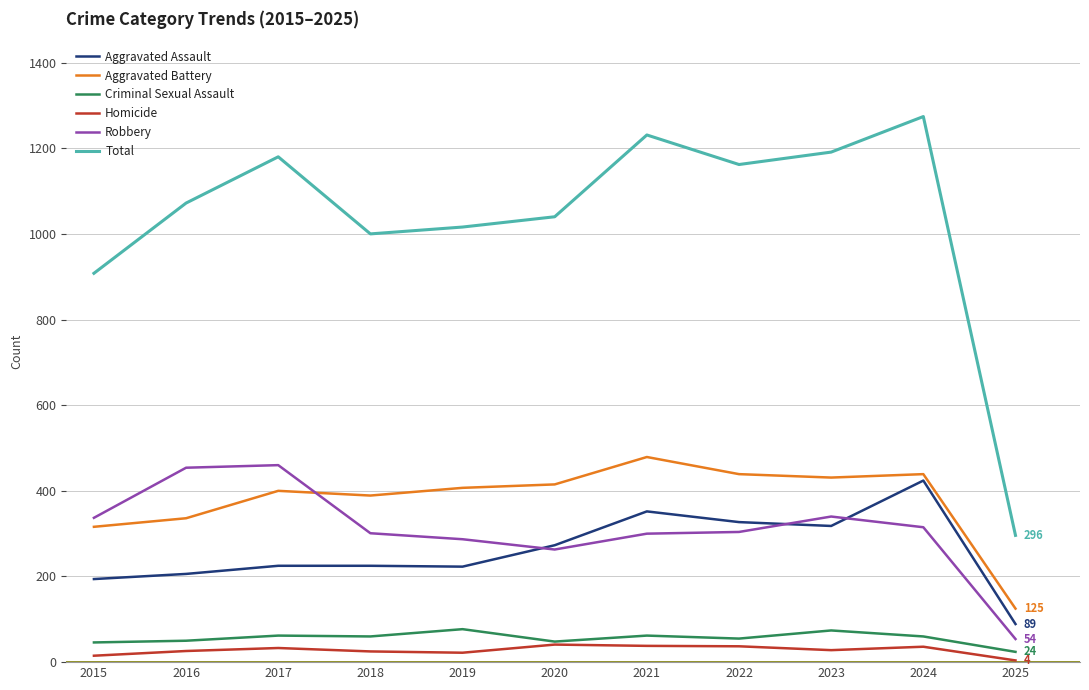

Between 2019 and 2022, which series saw the biggest shift?

Total